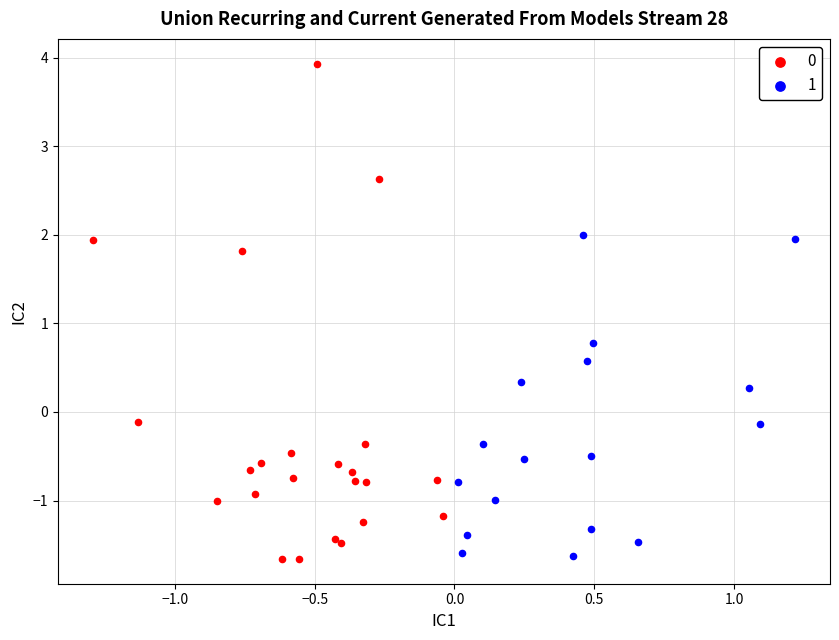

What are all the series names shown in the legend?

0, 1